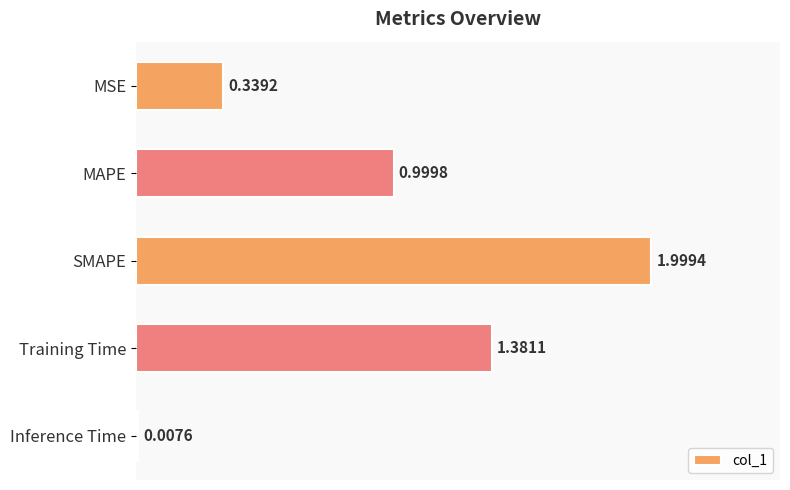

Rank the categories by value from lowest to highest.

Inference Time, MSE, MAPE, Training Time, SMAPE